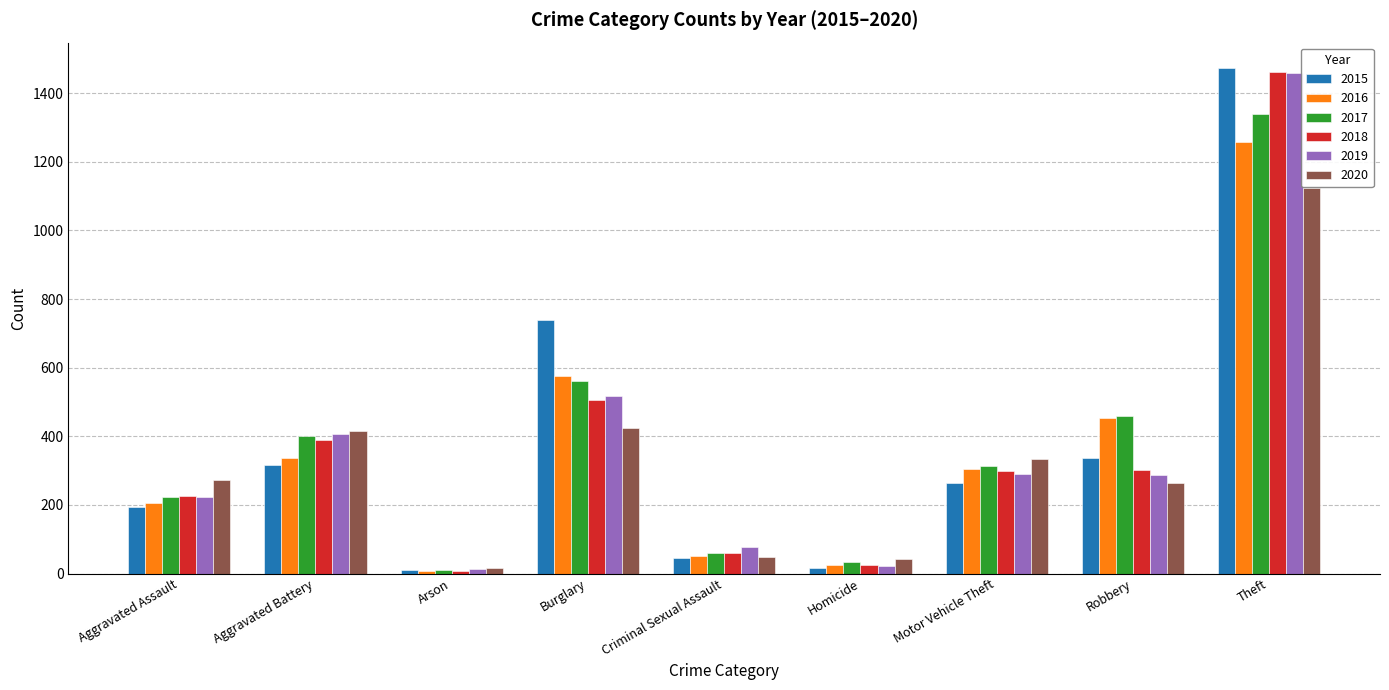

How many data points in 2019 are less than 287?

4